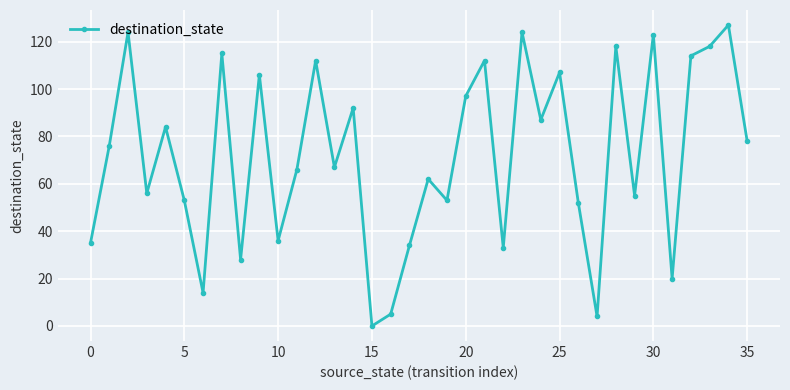

What is the sum of all values?

2587